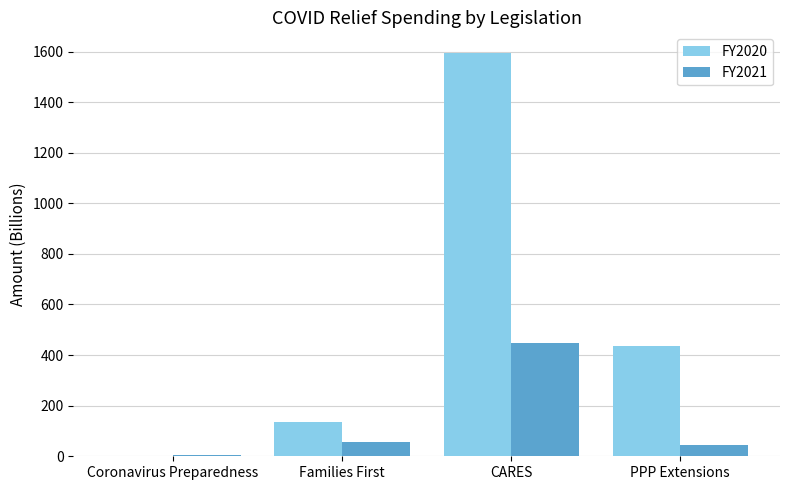

Which series changed the most between Families First and CARES?

FY2020